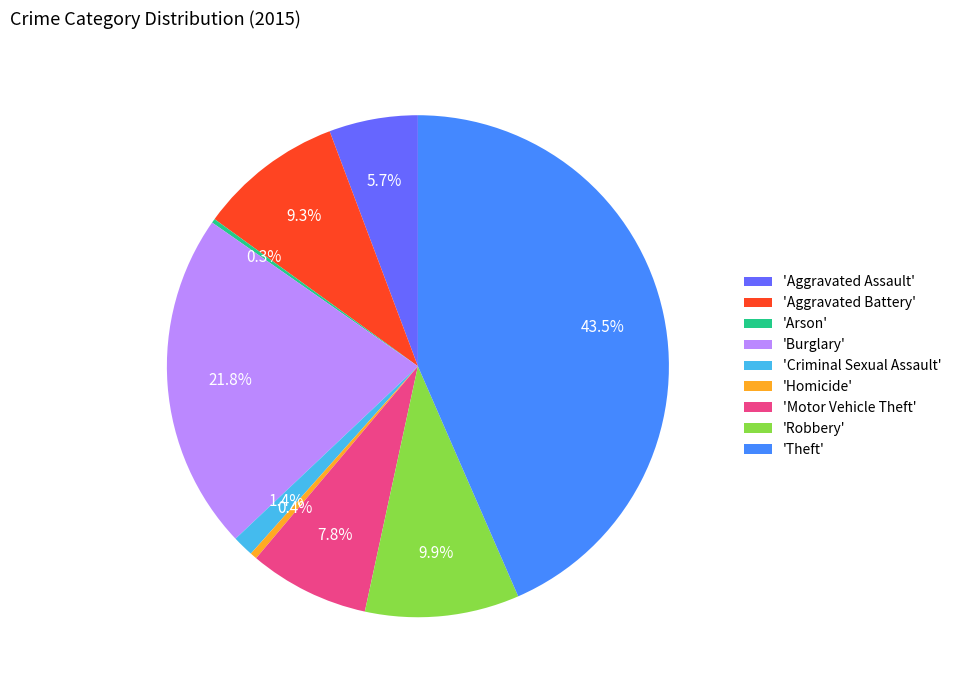

Is 'Burglary' the majority of the pie?

No